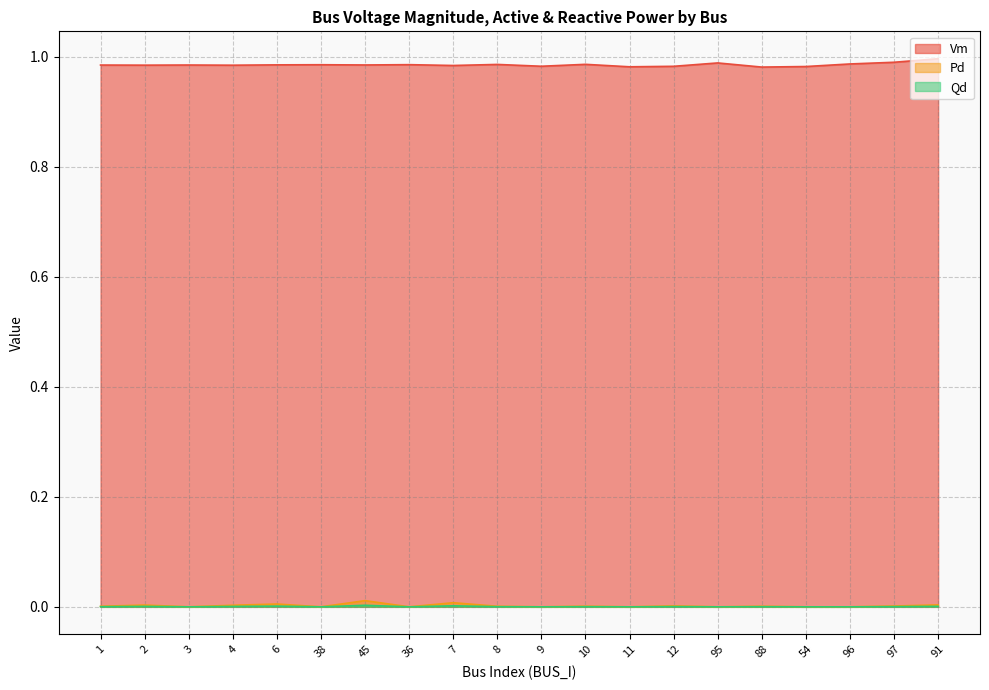

Which category has the highest value in the Vm series?

91